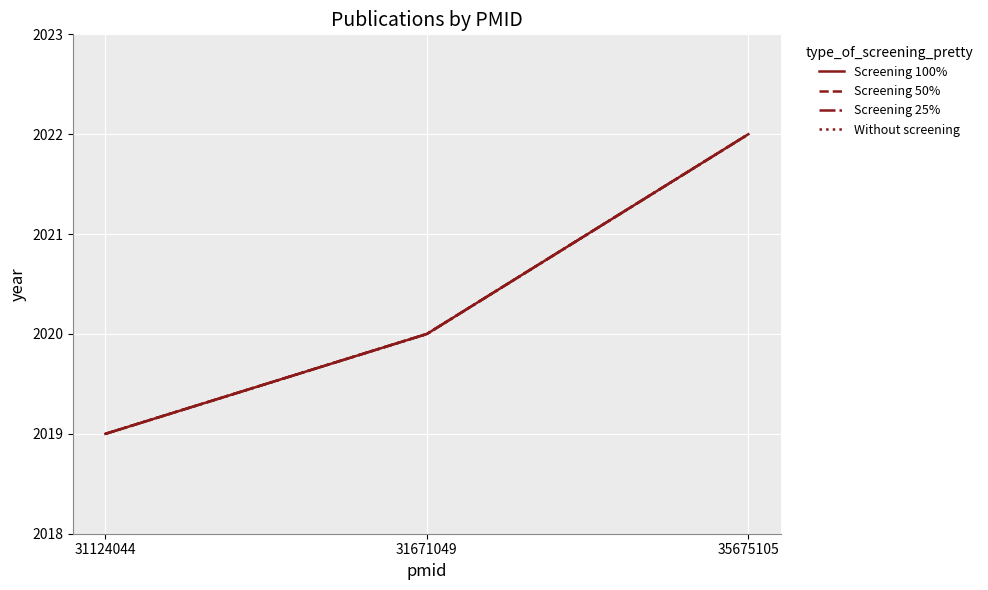

What is the total value across all series at 31124044?

8076